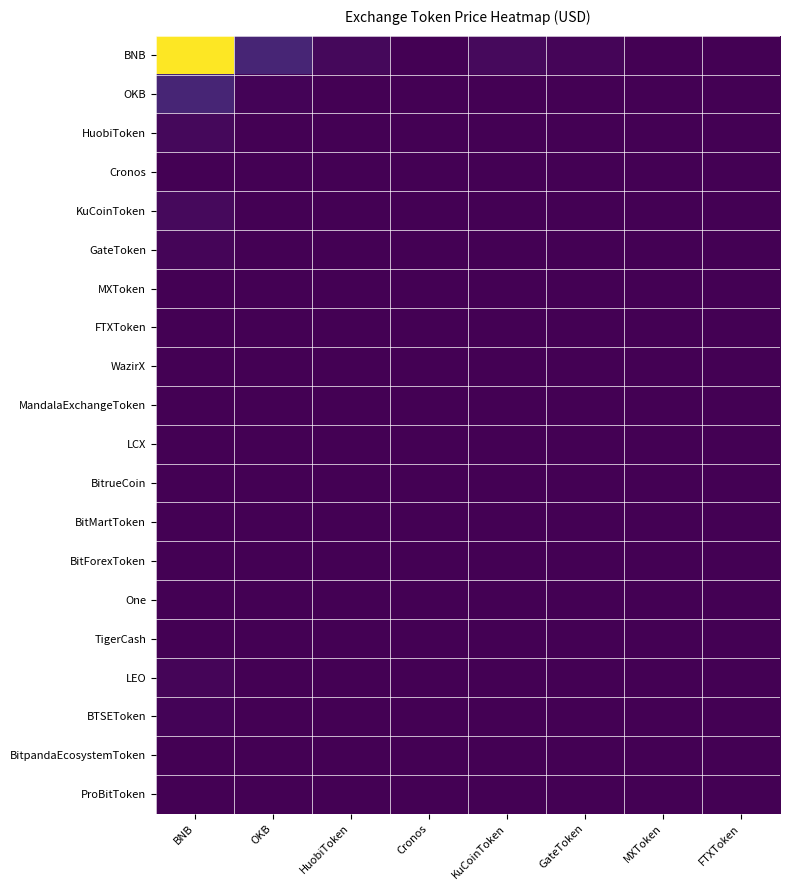

Which category has the lowest value across all series?

Cronos